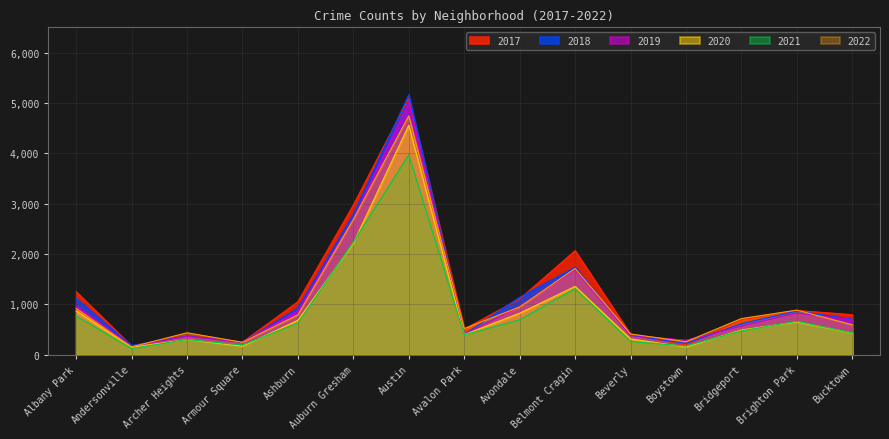

Where does the 2020 series first go above 491?

Albany Park